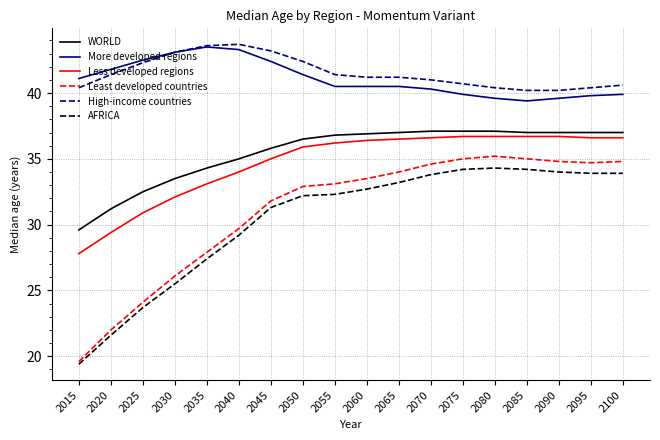

What are all the series names shown in the legend?

WORLD, More developed regions, Less developed regions, Least developed countries, High-income countries, AFRICA